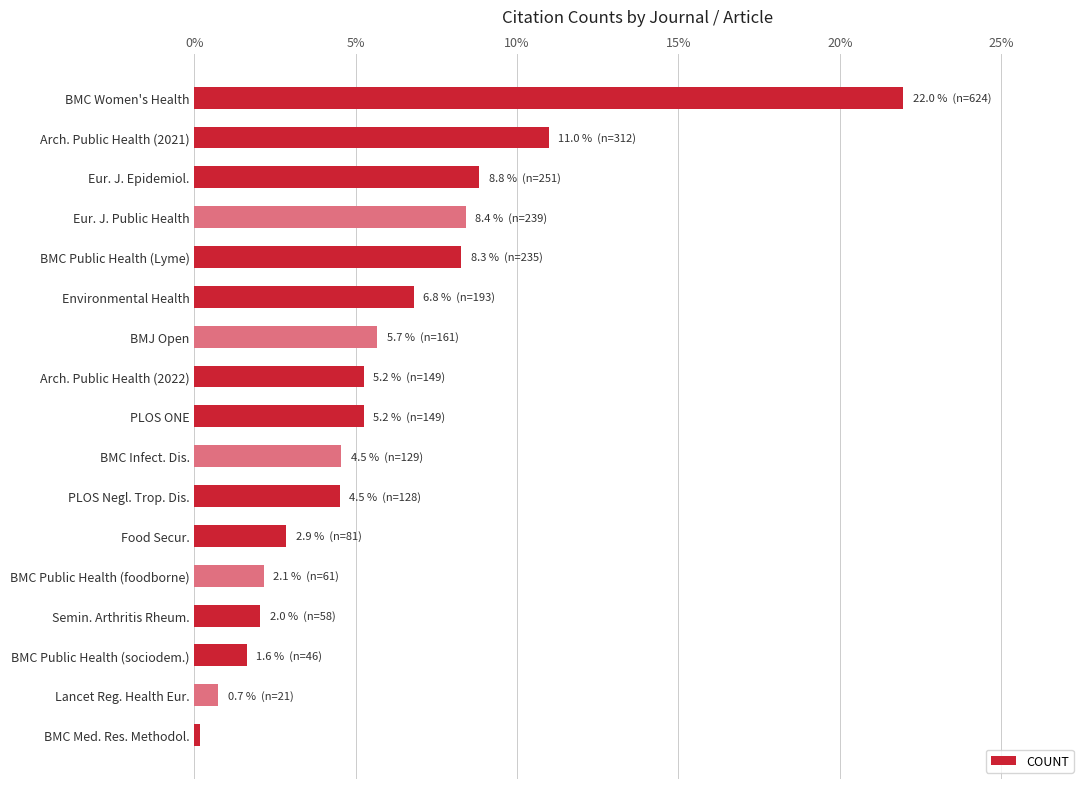

Is it true that the value at Environmental Health is 1.7?

False